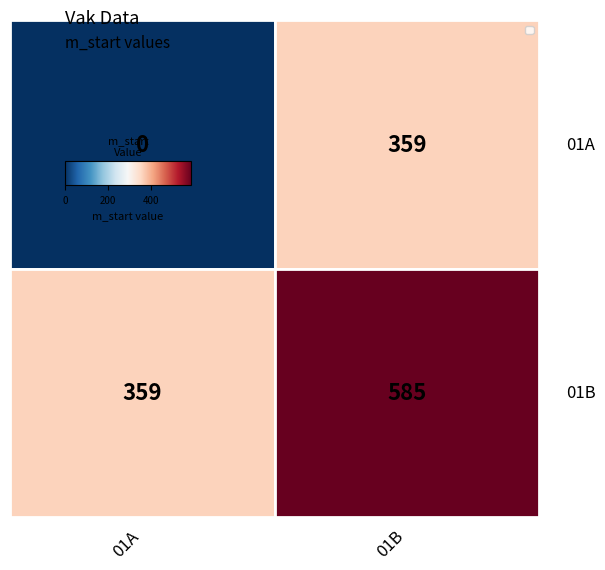

What is the total value across all series at 01A?

359